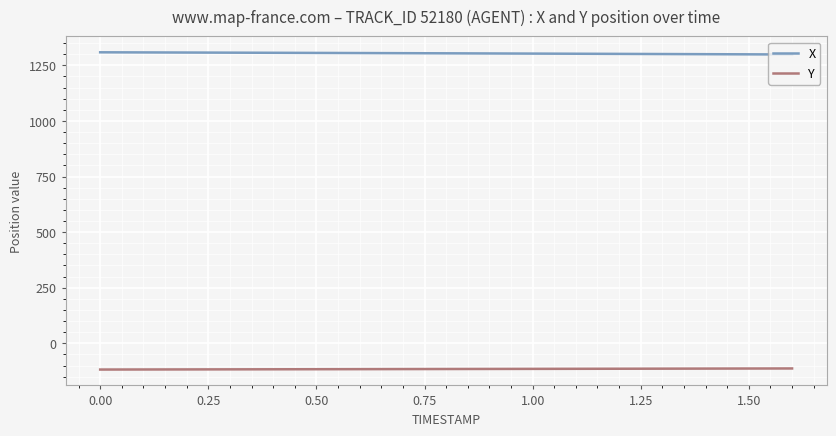

How many lines are shown in the chart?

2